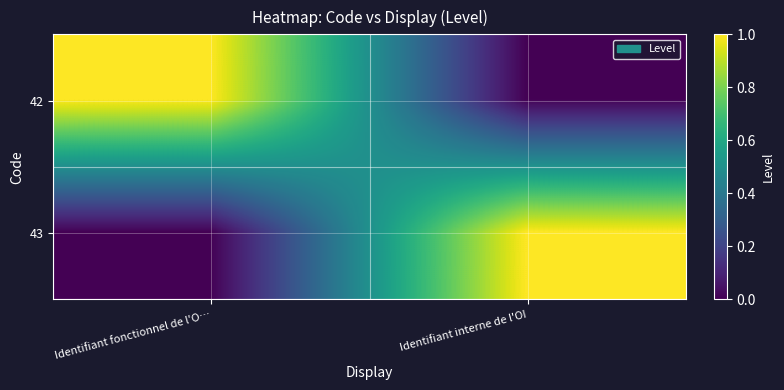

Reading left to right, extract all data points from this chart.

42: Identifiant fonctionnel de l'O…=1	Identifiant interne de l'OI=0
43: Identifiant fonctionnel de l'O…=0	Identifiant interne de l'OI=1